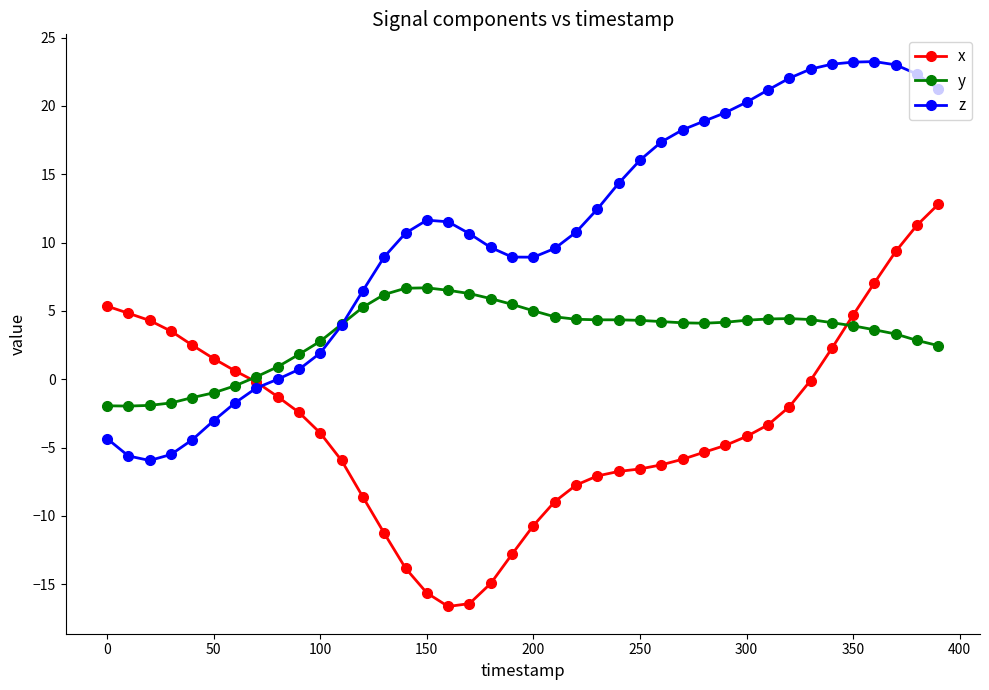

What is the minimum value for y?

-2.0